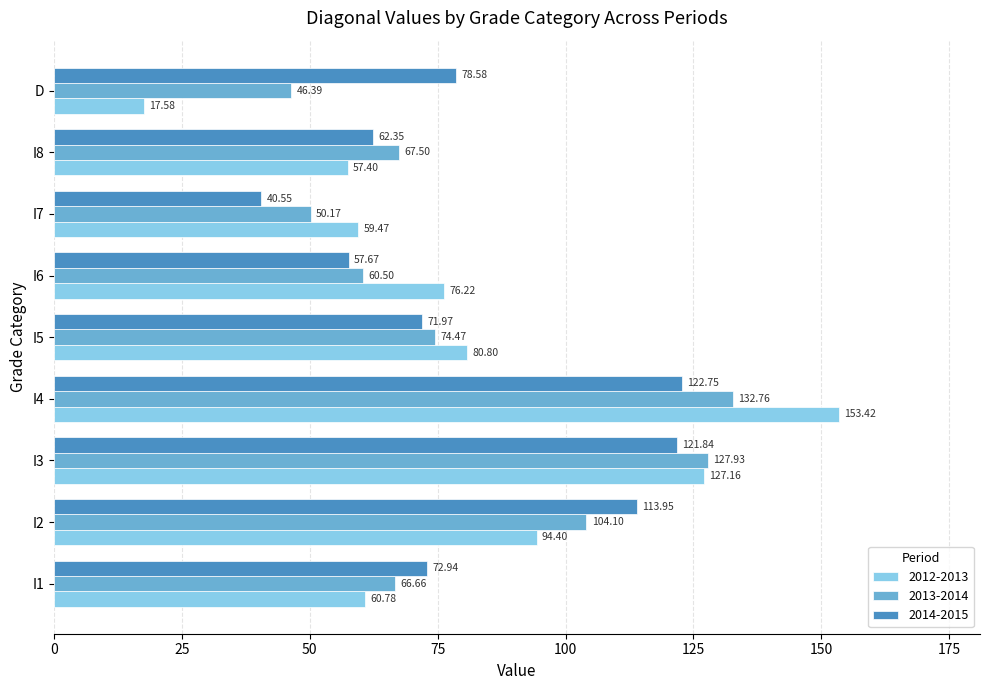

List the series in order of their peak value, lowest first.

2014-2015, 2013-2014, 2012-2013